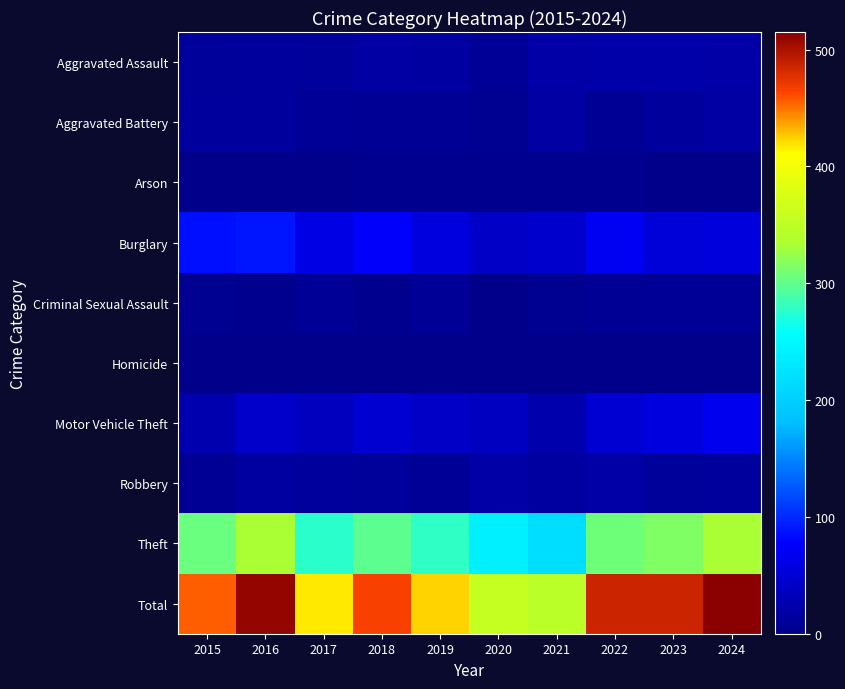

Which has a higher value, 2017 or 2018?

2018